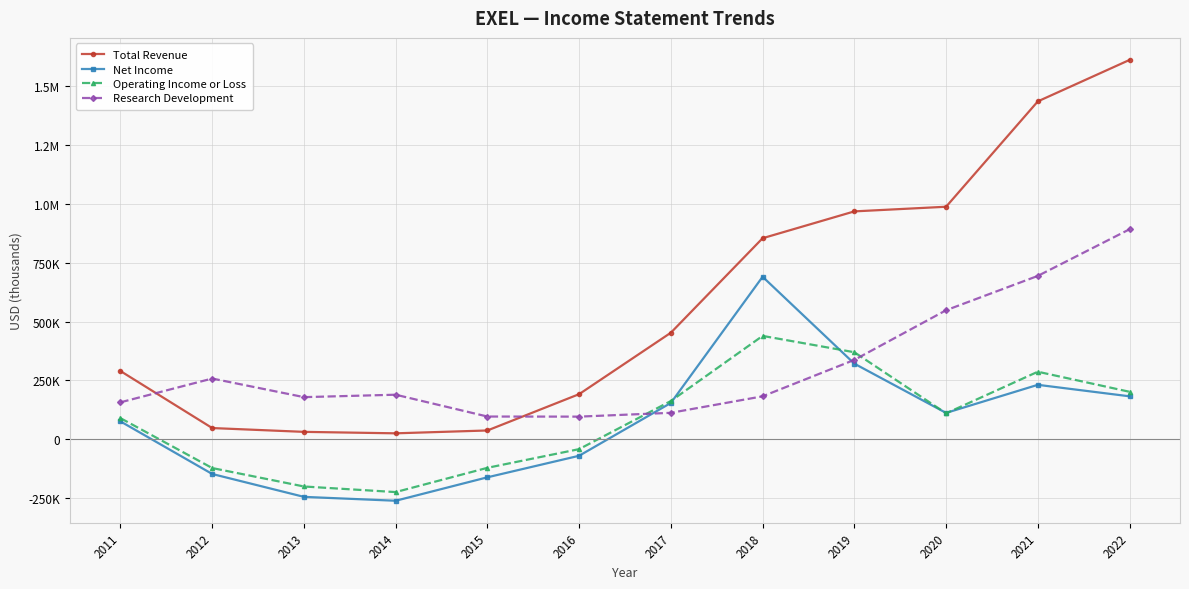

What is the highest value of the Research Development series?

891800